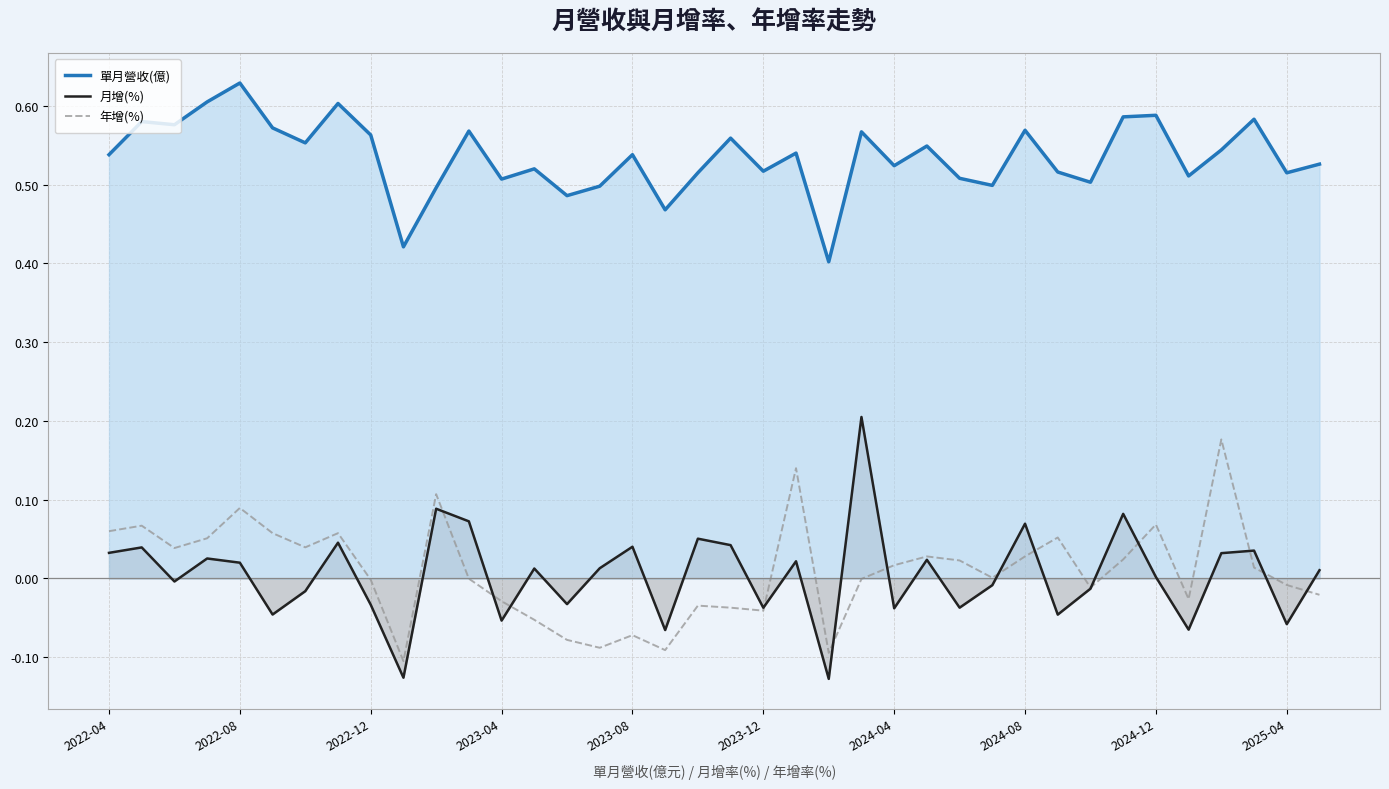

True or false: 單月營收(億) and 月增(%) intersect in this chart.

False